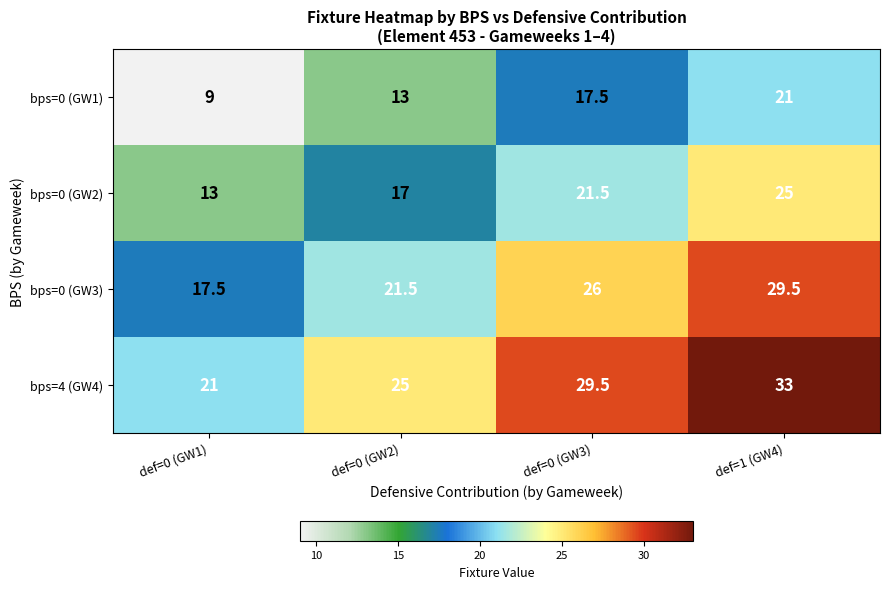

What is the difference between the maximum and minimum values in the bps=0 (GW1) series?

12.0